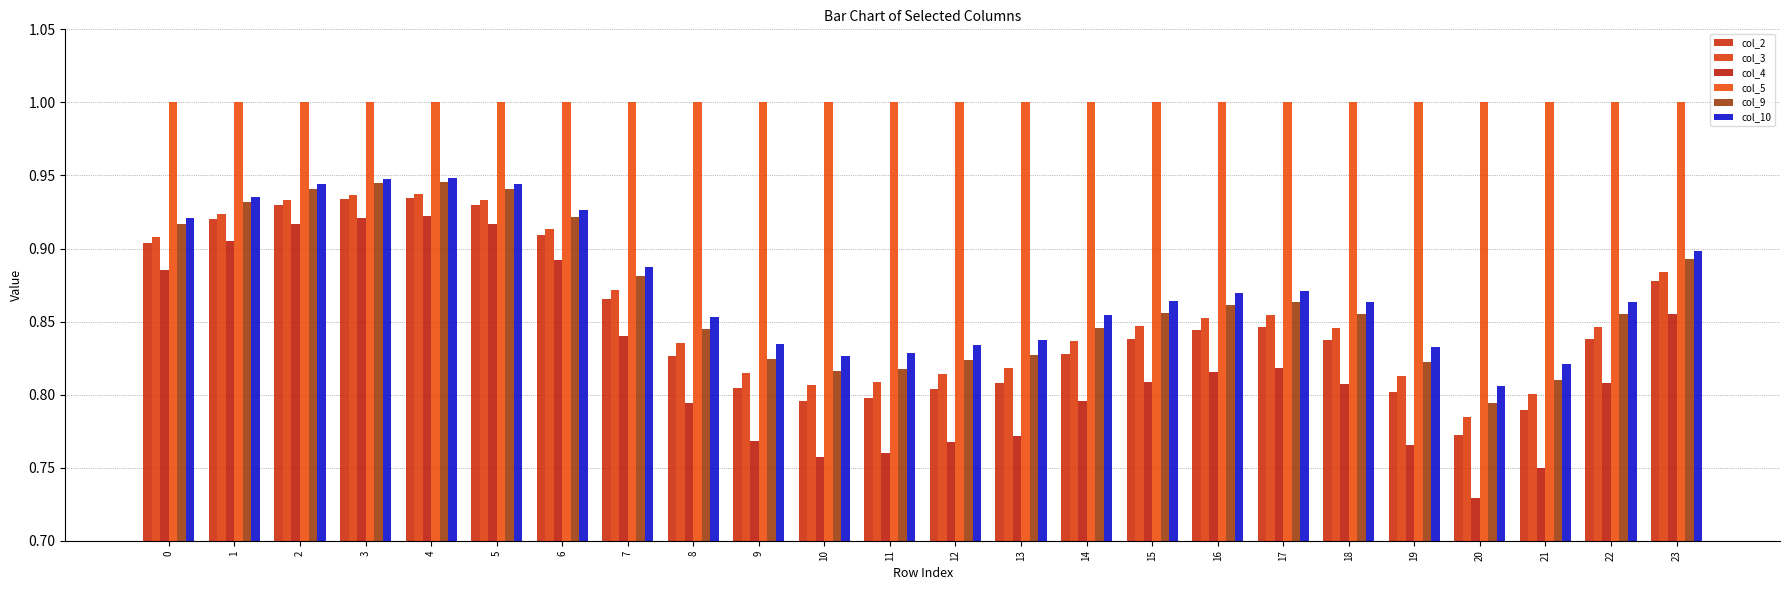

How many bars are there in total?

144